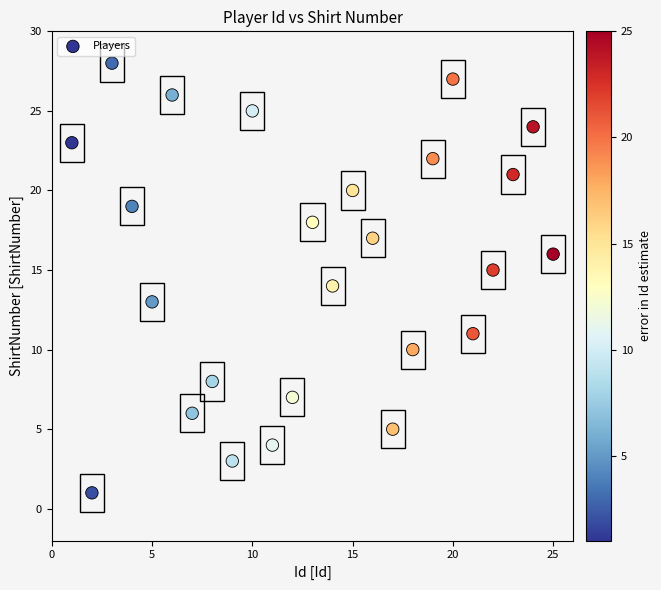

What is the range of X values (max minus min)?

24